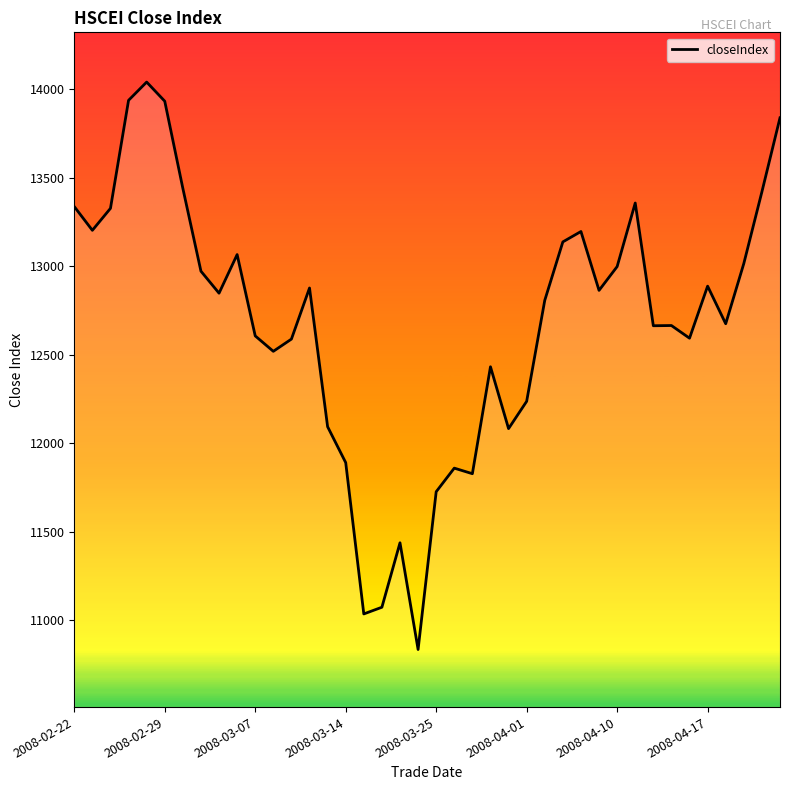

What is the smallest value displayed?

10836.2